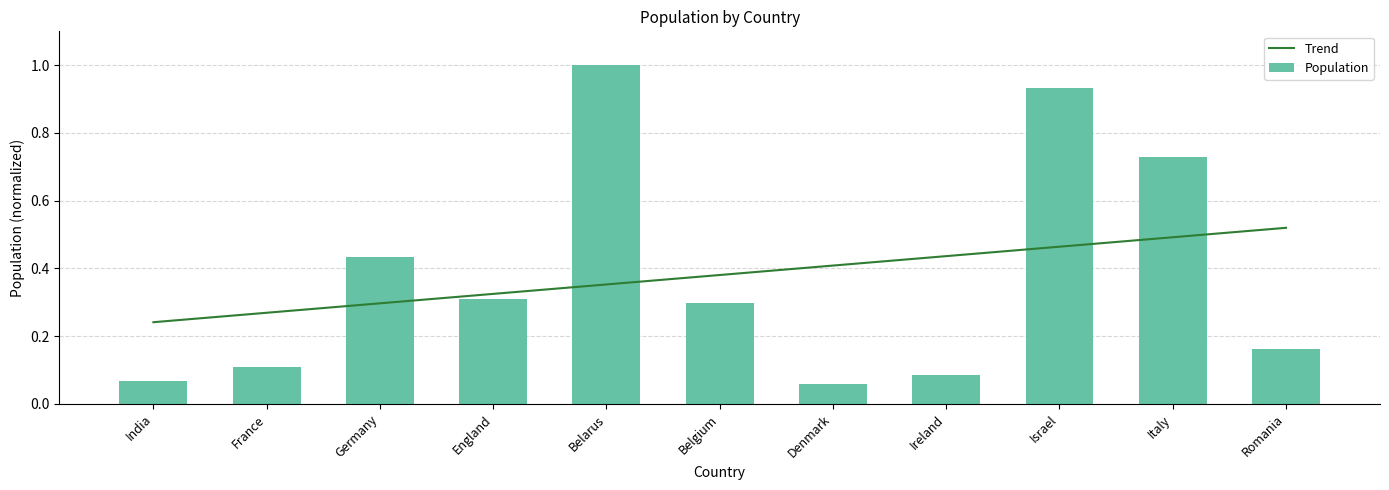

What is the label of the 5th bar from the left?

Belarus